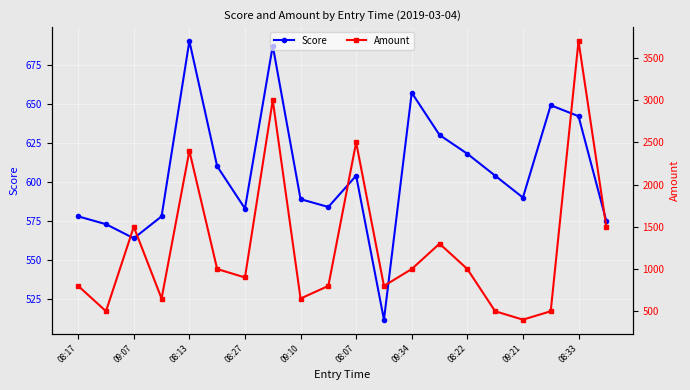

How many lines are shown in the chart?

2